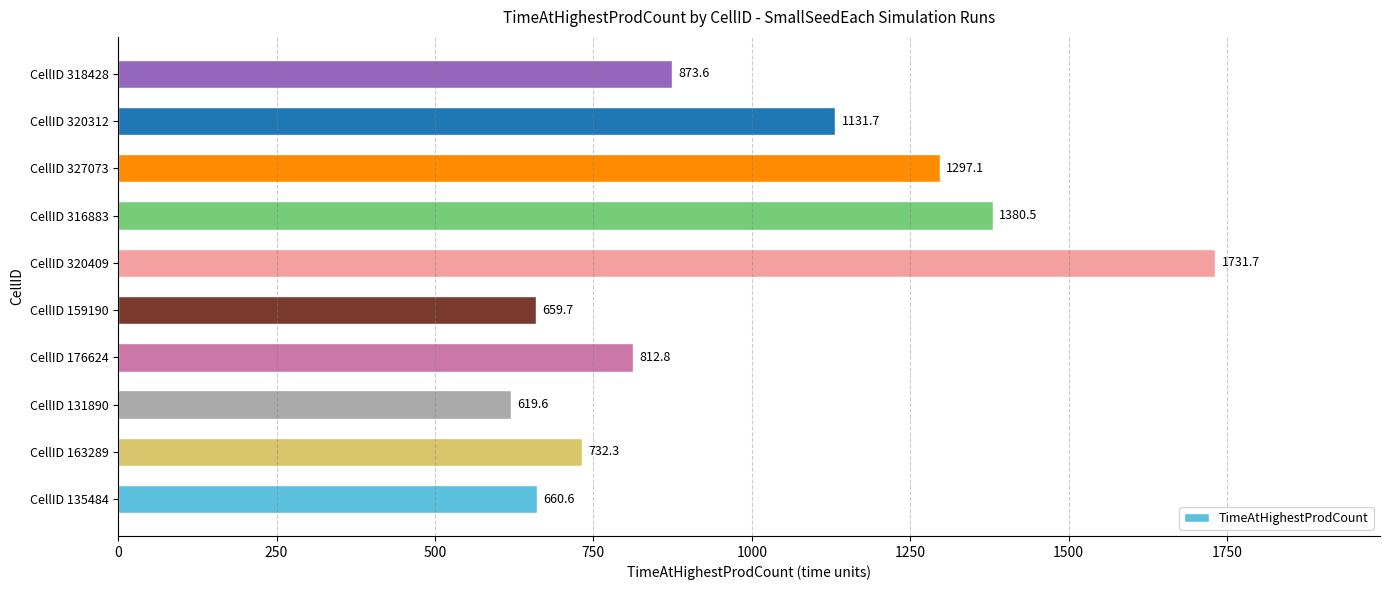

What is the ratio of the value at CellID 327073 to the value at CellID 318428?

1.5